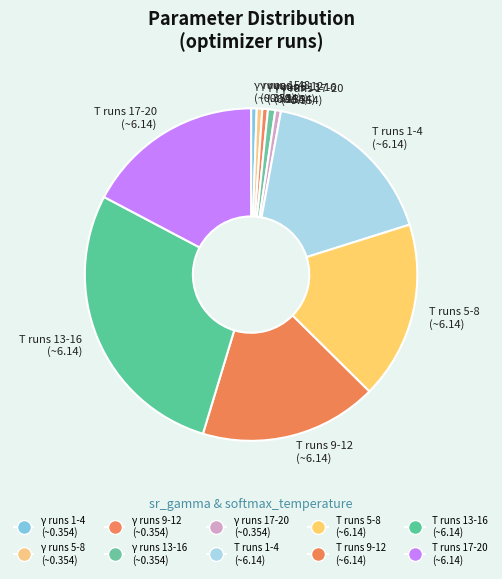

Is there a majority slice in this chart?

No